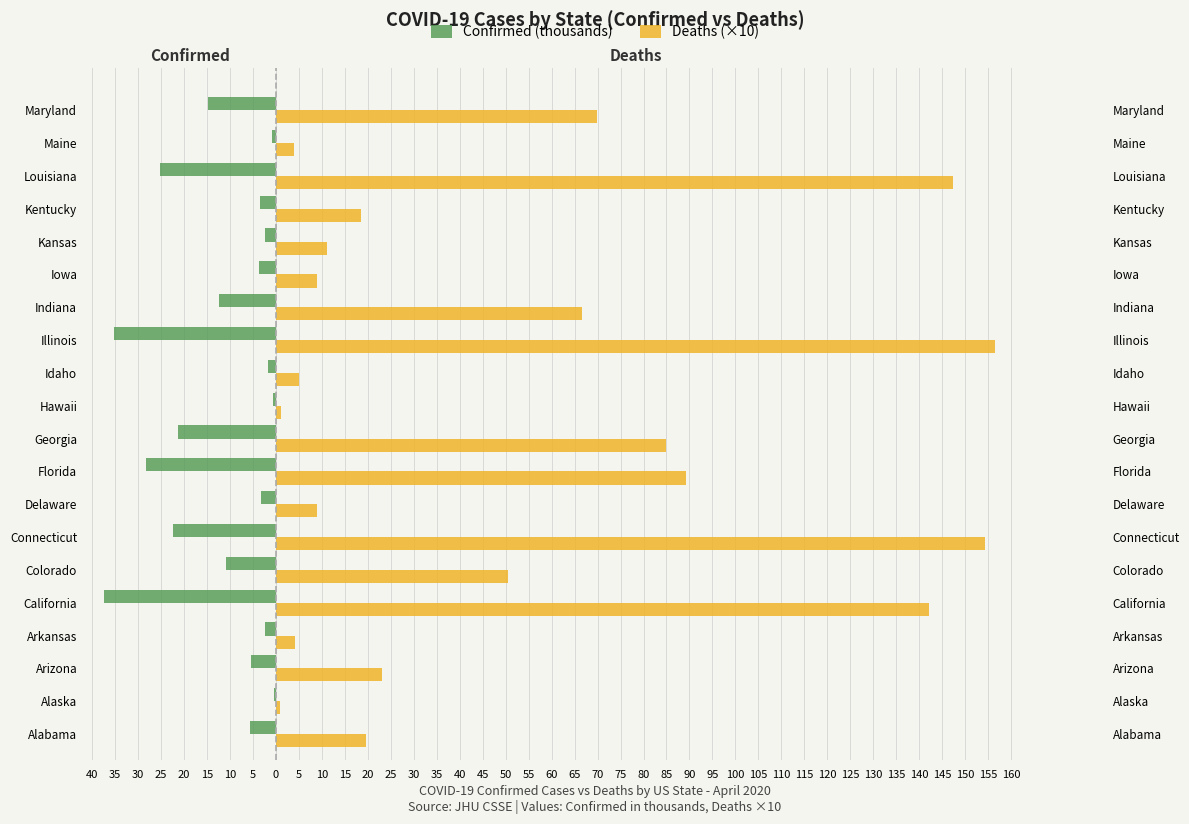

At how many categories does at least one series exceed 7?

15